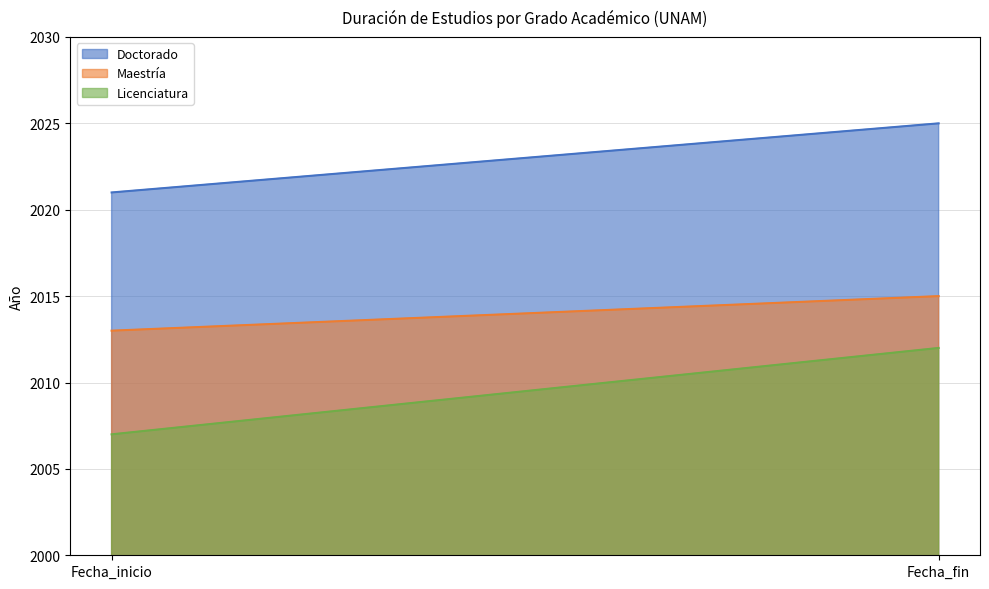

Which series has the widest spread of values?

Licenciatura